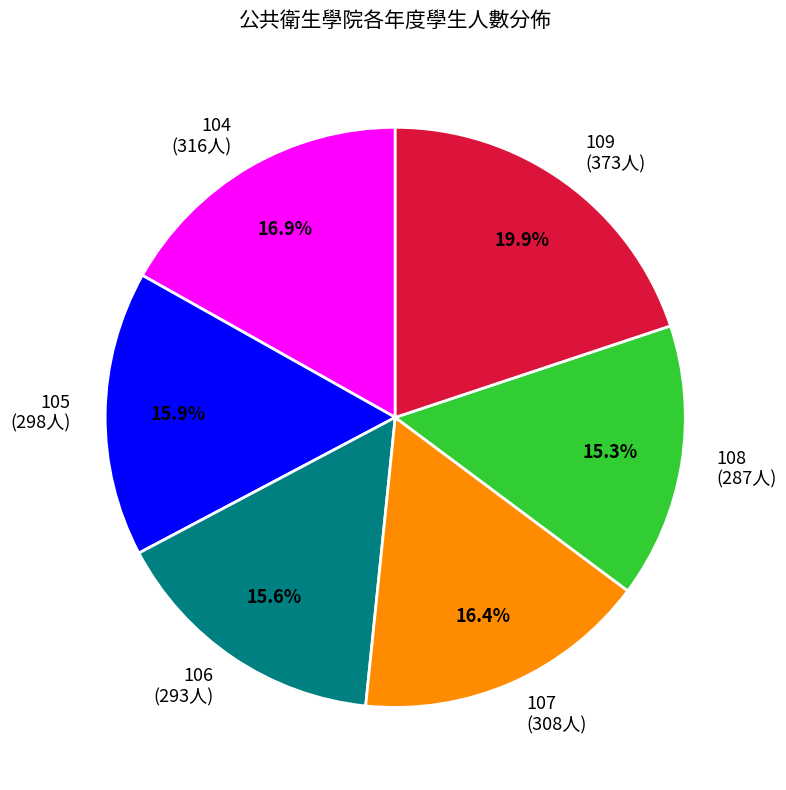

How many segments does this pie chart have?

6